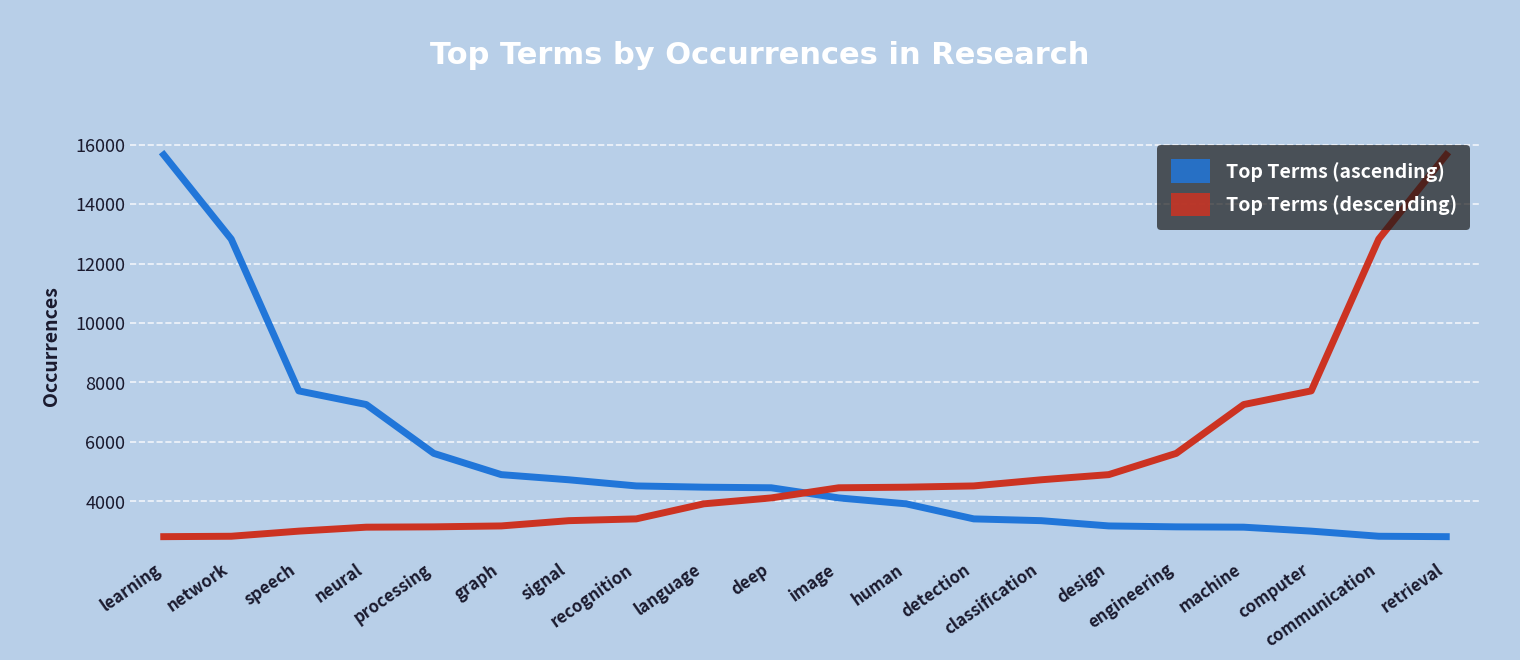

How many series are shown in this chart?

2